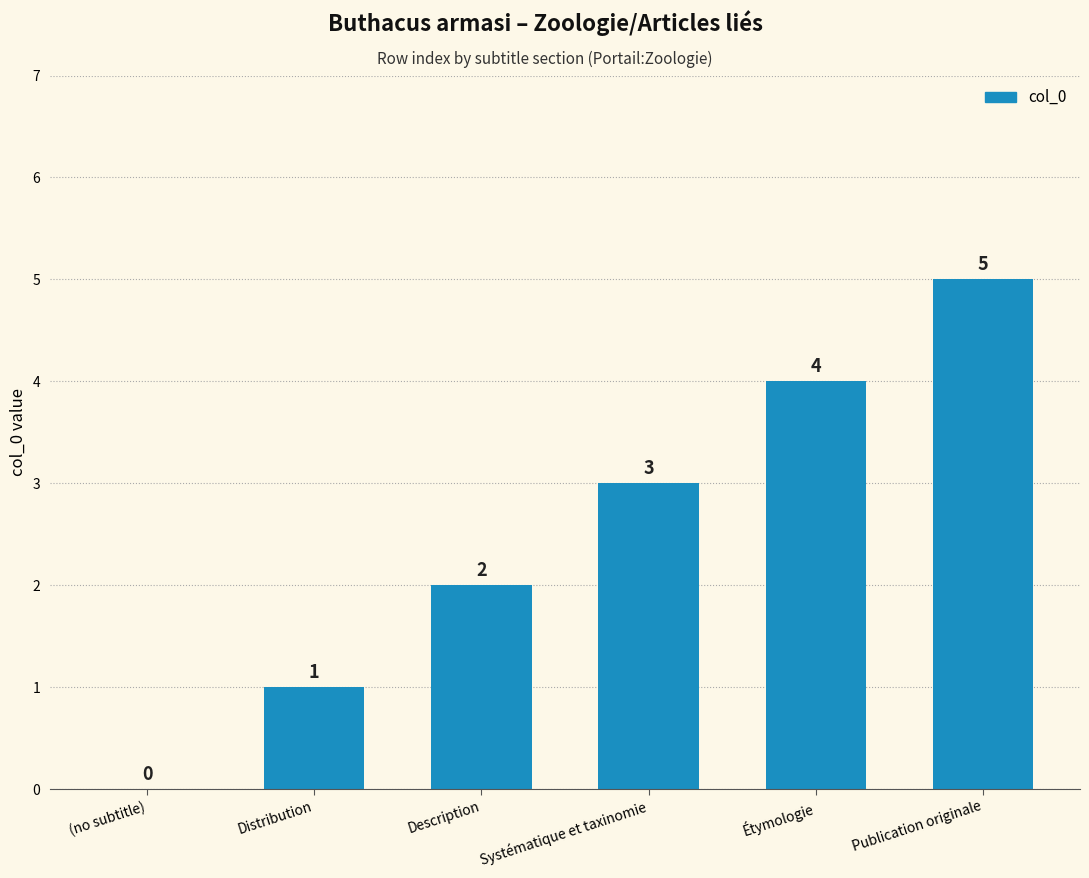

How many values are between 1 and 4?

4